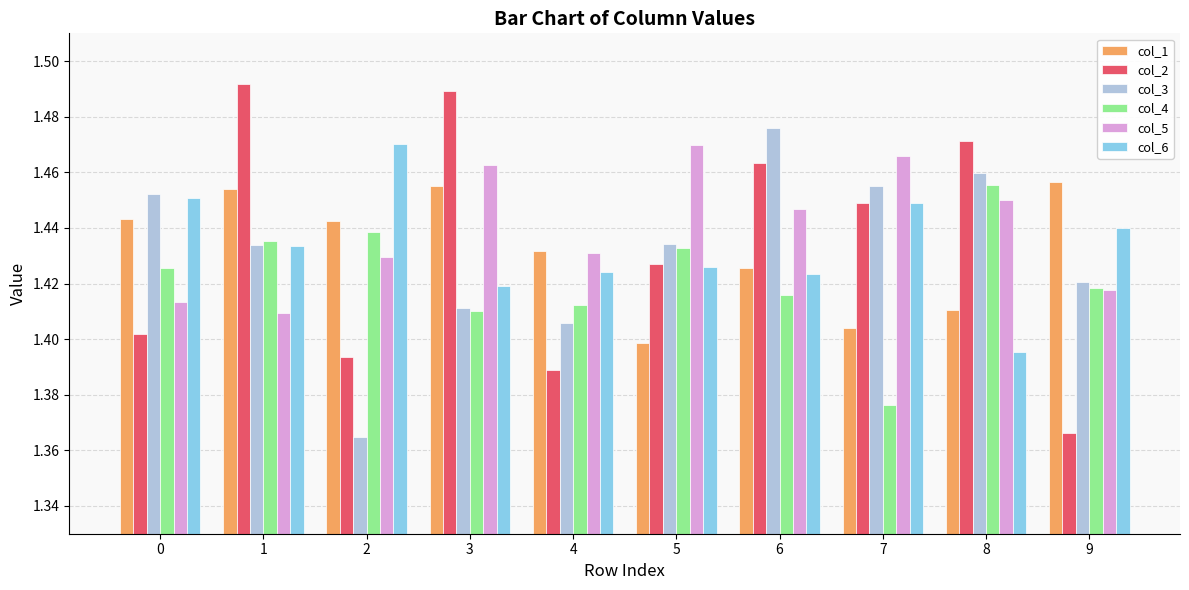

Count the col_3 values in the range 1 to 2.

10